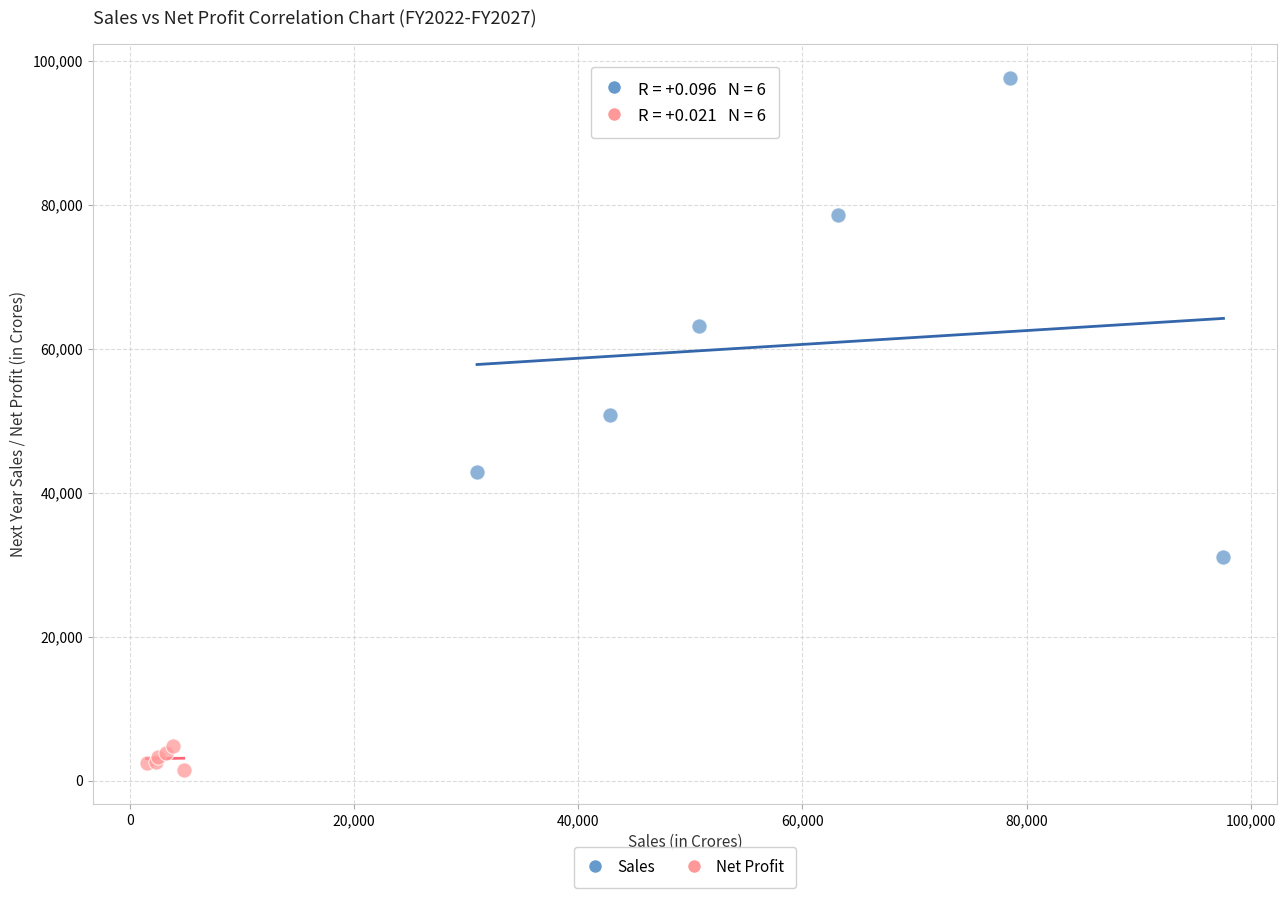

Which series has the largest Y range (max minus min)?

Sales